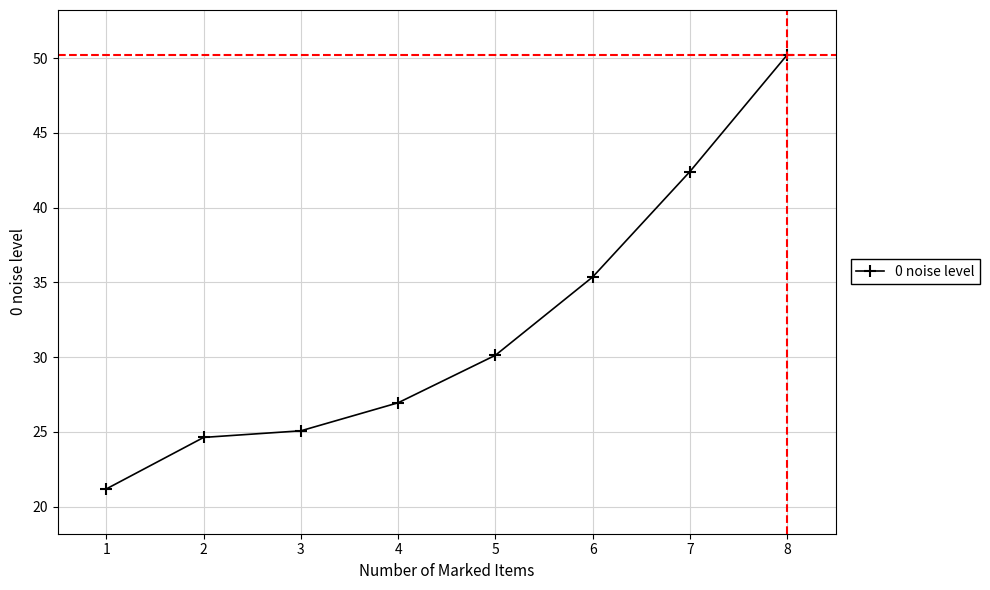

Reading left to right, what are all the values shown in this chart?

21.2	24.6	25.1	26.9	30.1	35.4	42.4	50.2